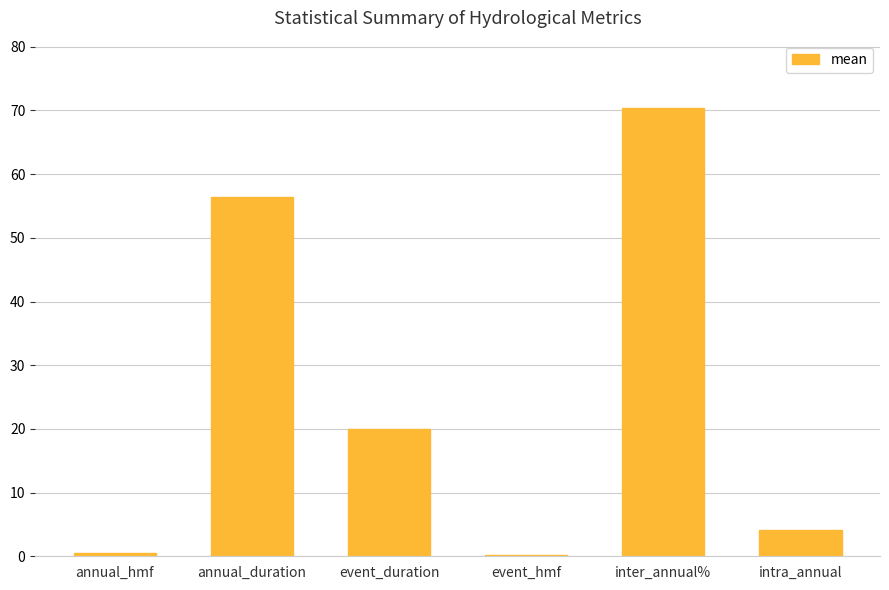

Does the chart contain stacked bars?

No